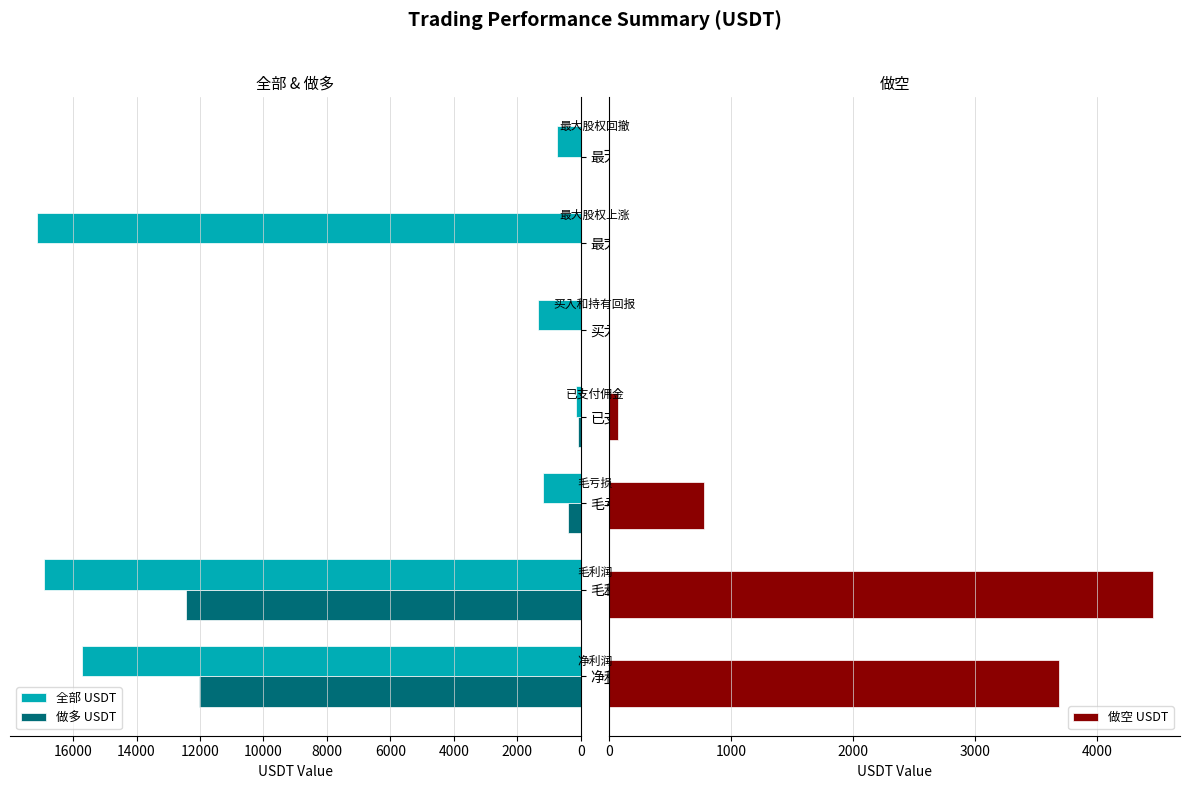

Reading left to right, list all the values displayed in this chart.

全部 USDT: 15717.9	16901.4	1183.5	147.6	1349.4	17131.0	762.2
做多 USDT: 12037.2	12448.0	410.8	78.4	0.0	0.0	0.0
做空 USDT: 3680.7	4453.4	772.7	69.2	0.0	0.0	0.0